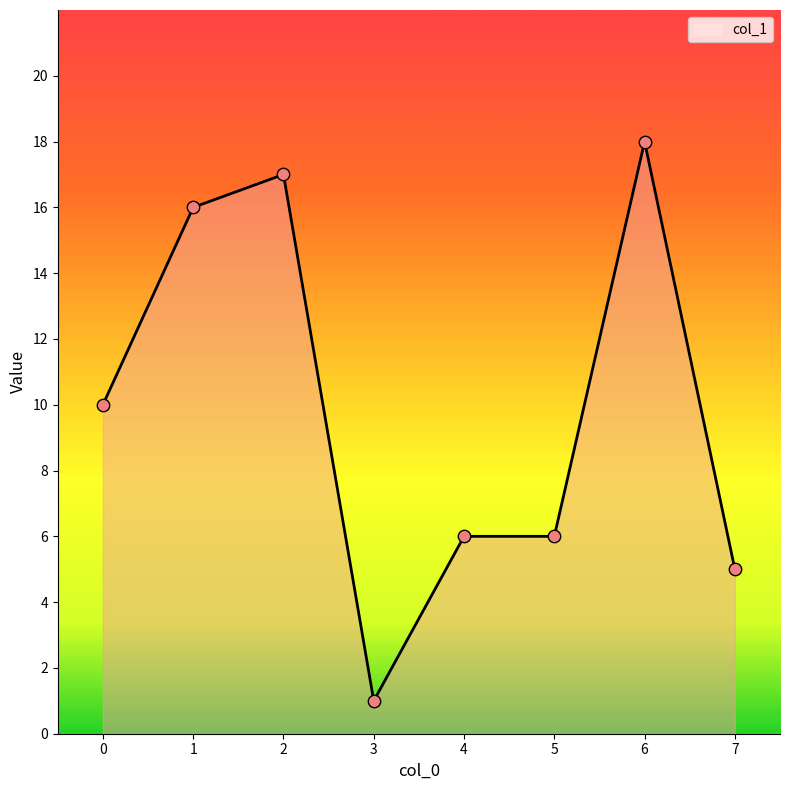

Which has a higher value, 2 or 3?

2